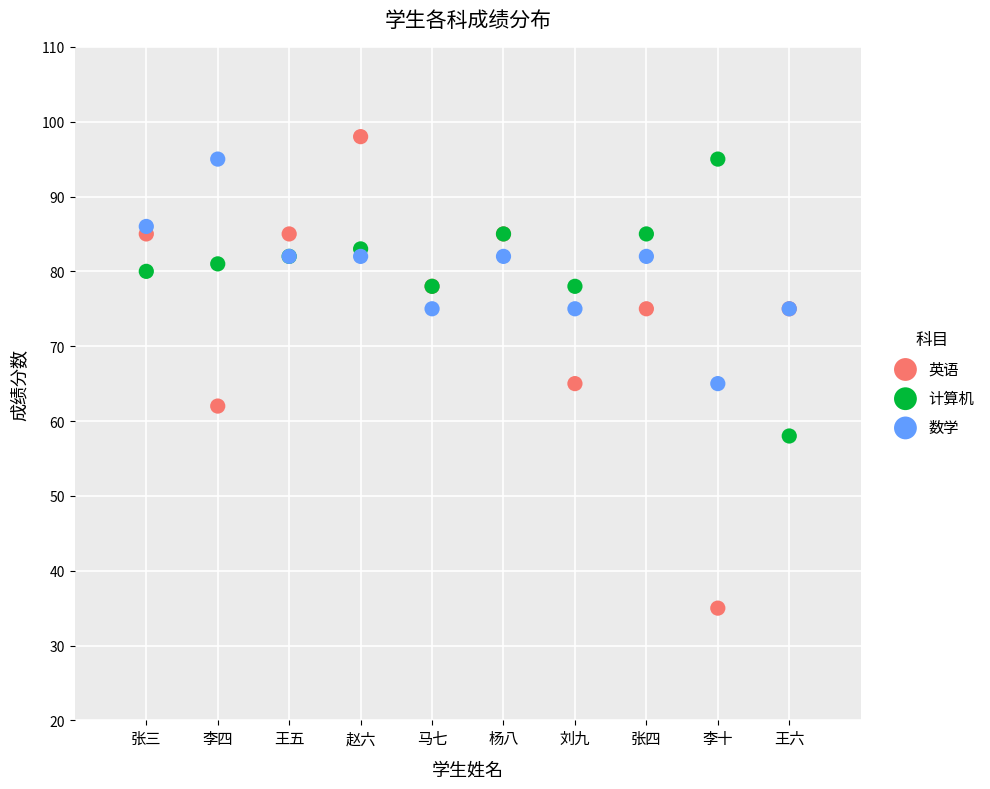

Which series has the largest Y range (max minus min)?

英语